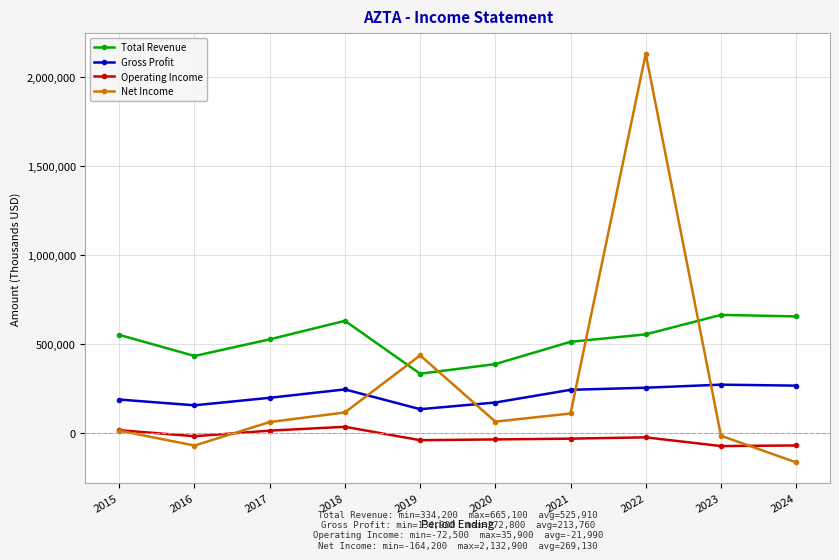

What is the difference between the maximum and minimum values in the Operating Income series?

108400